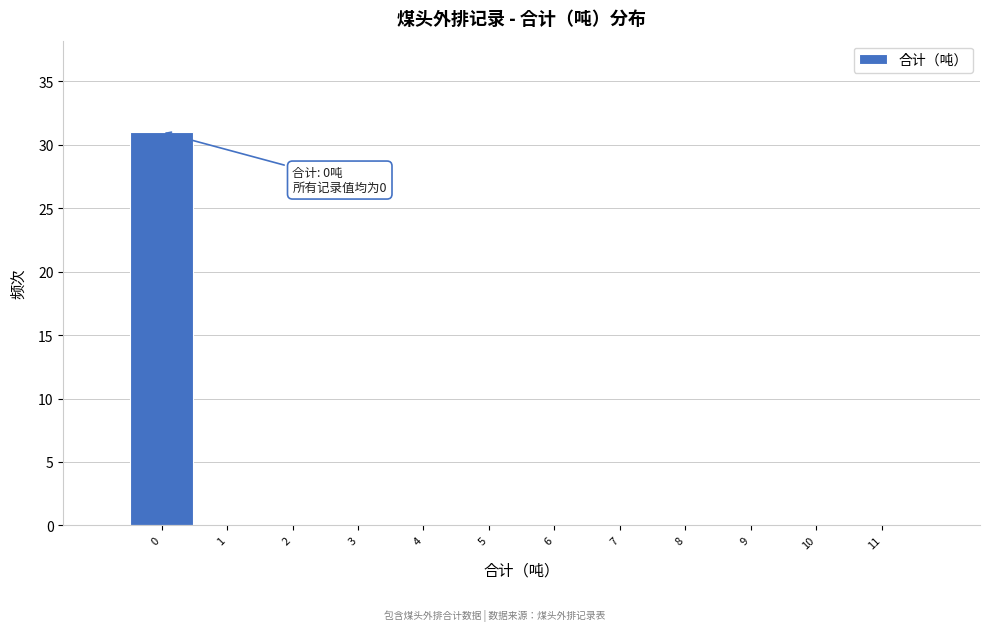

Which range on the x-axis has the tallest bar?

-0.5 to 0.5